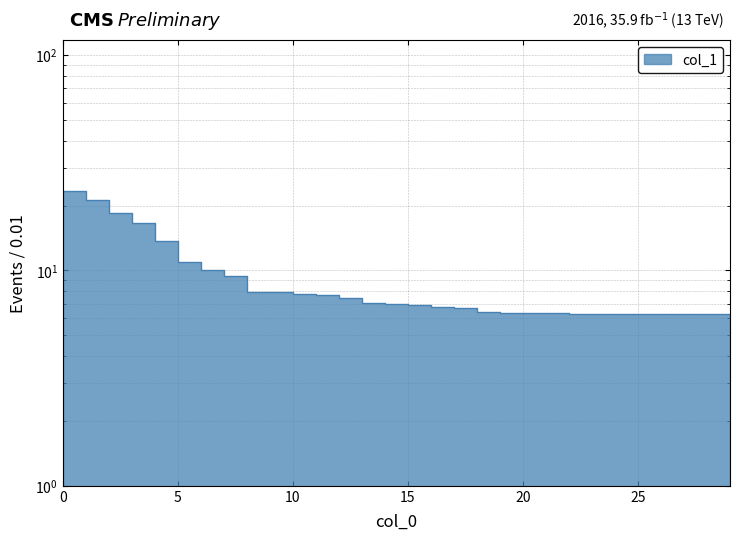

True or false: the data shows 7.4 at 12.

True